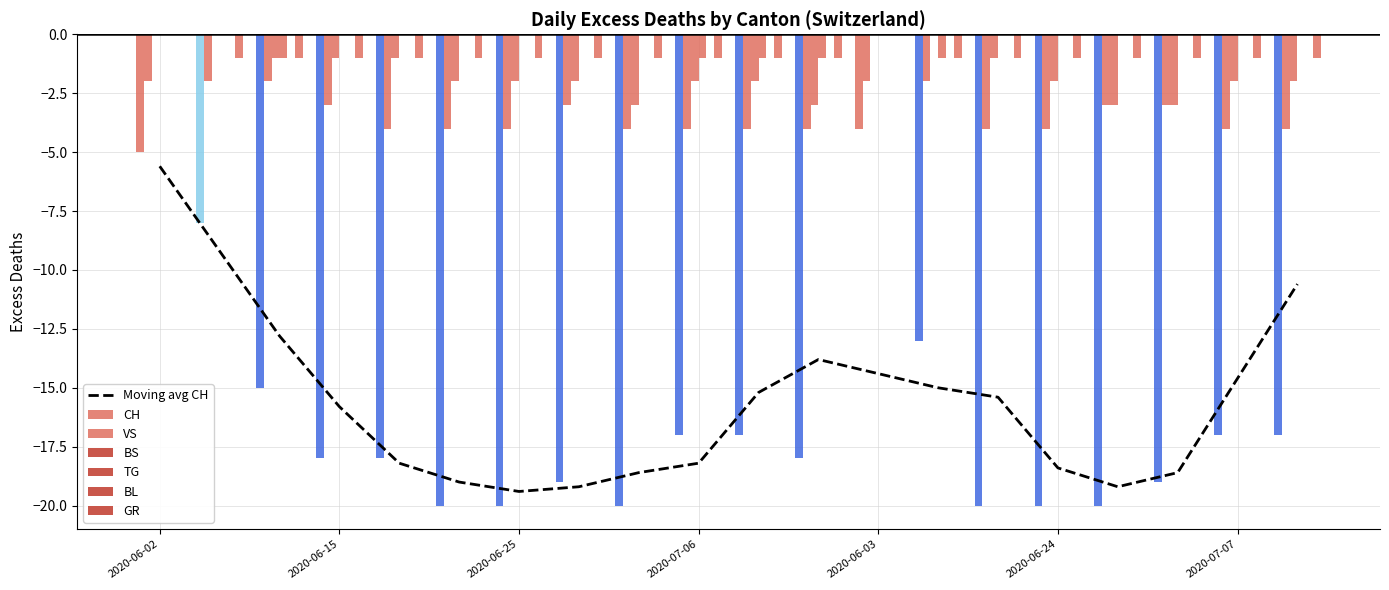

Count the GR values in the range -1 to 0.

20